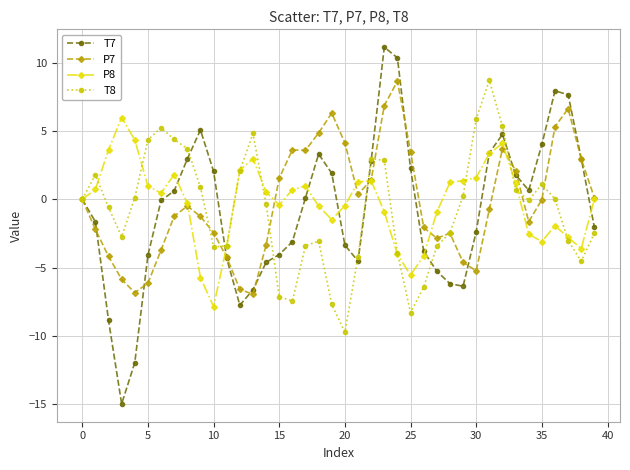

How many data points does each series have?

40